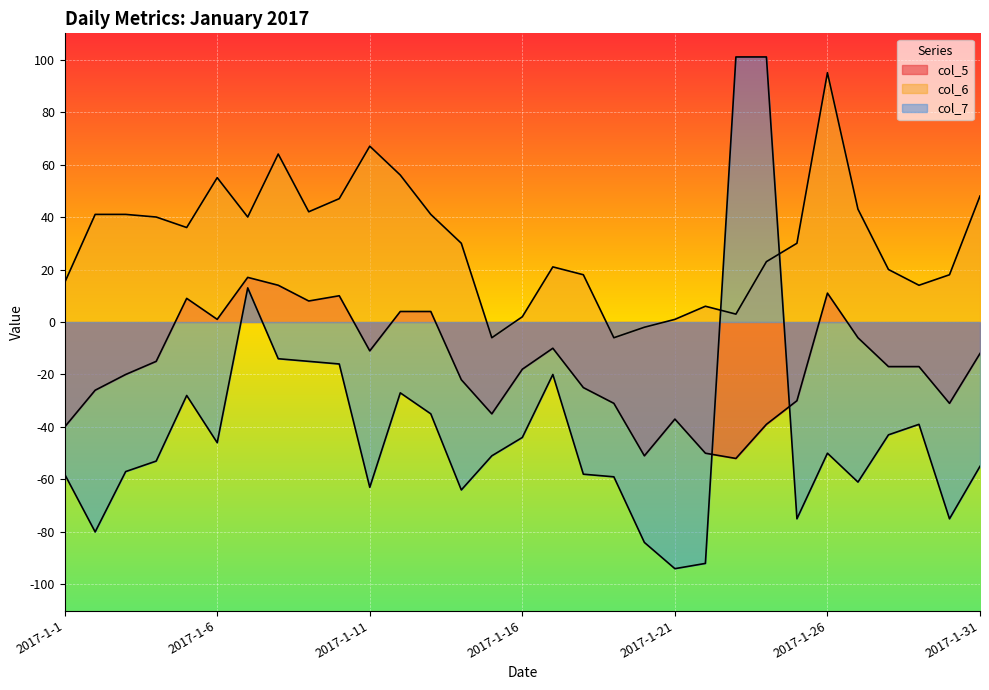

How many intersections are there between col_5 and col_7?

2